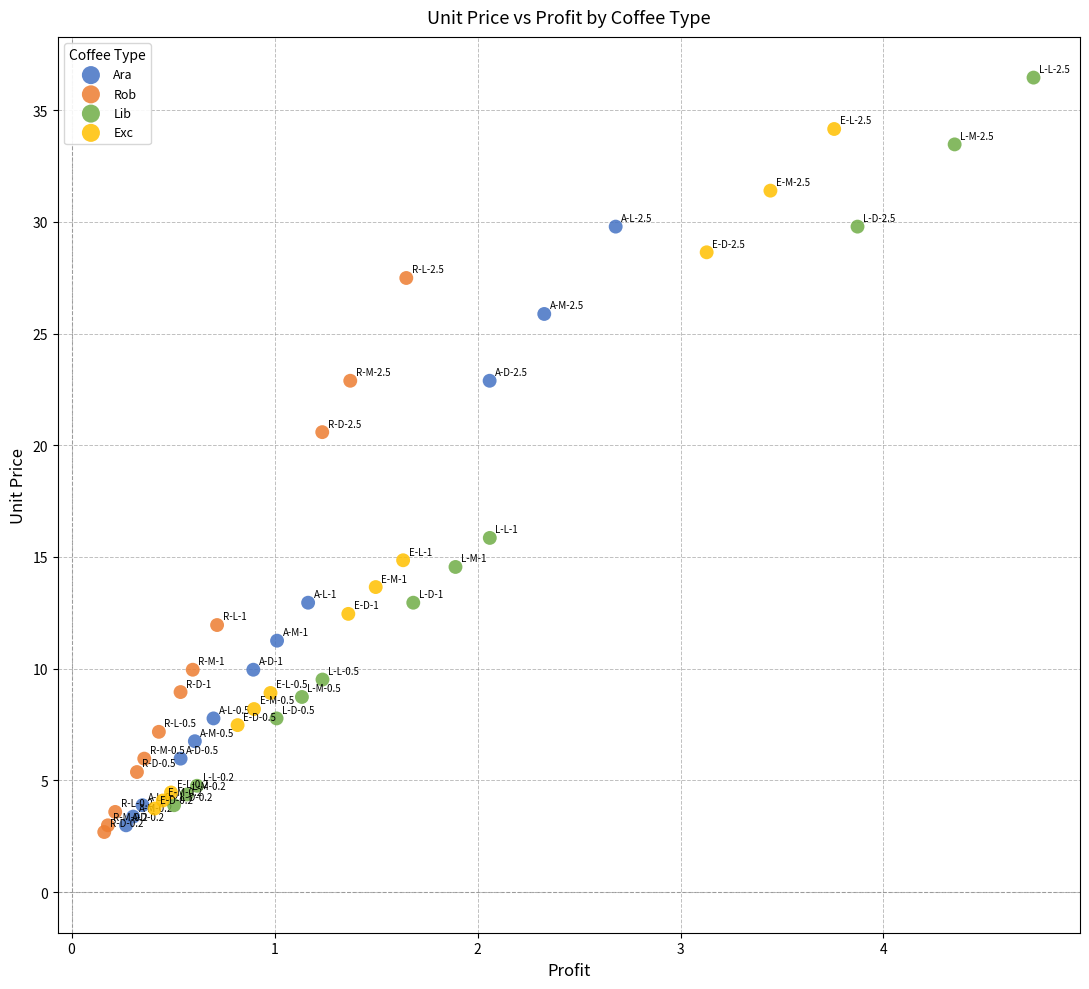

Which series has the largest Y range (max minus min)?

Lib